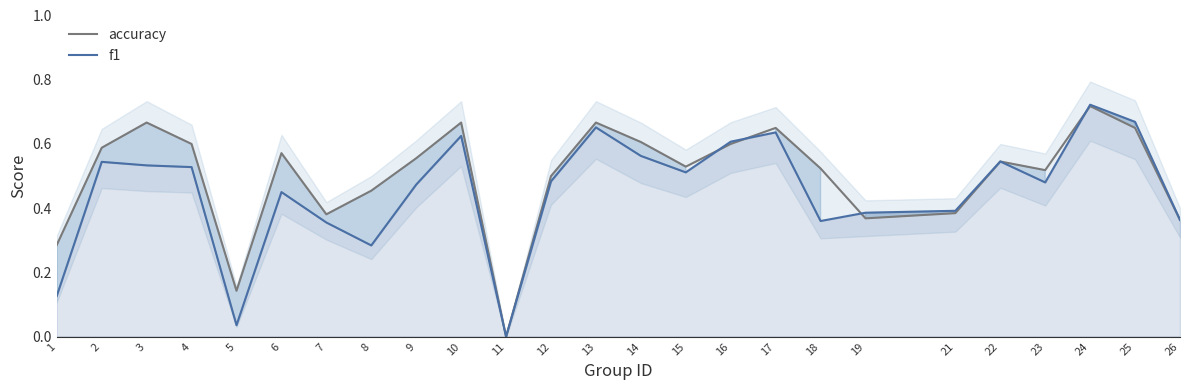

Which series has the largest total across all categories?

accuracy